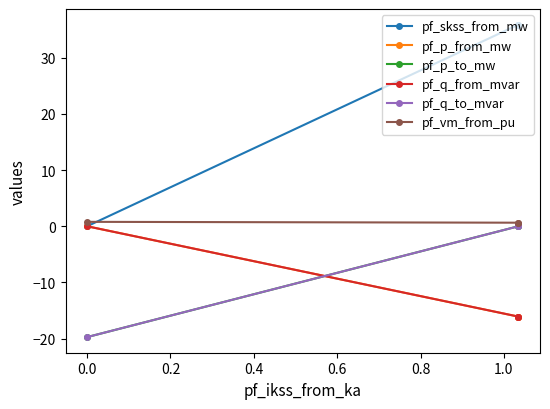

What are all the series names shown in the legend?

pf_skss_from_mw, pf_p_from_mw, pf_p_to_mw, pf_q_from_mvar, pf_q_to_mvar, pf_vm_from_pu